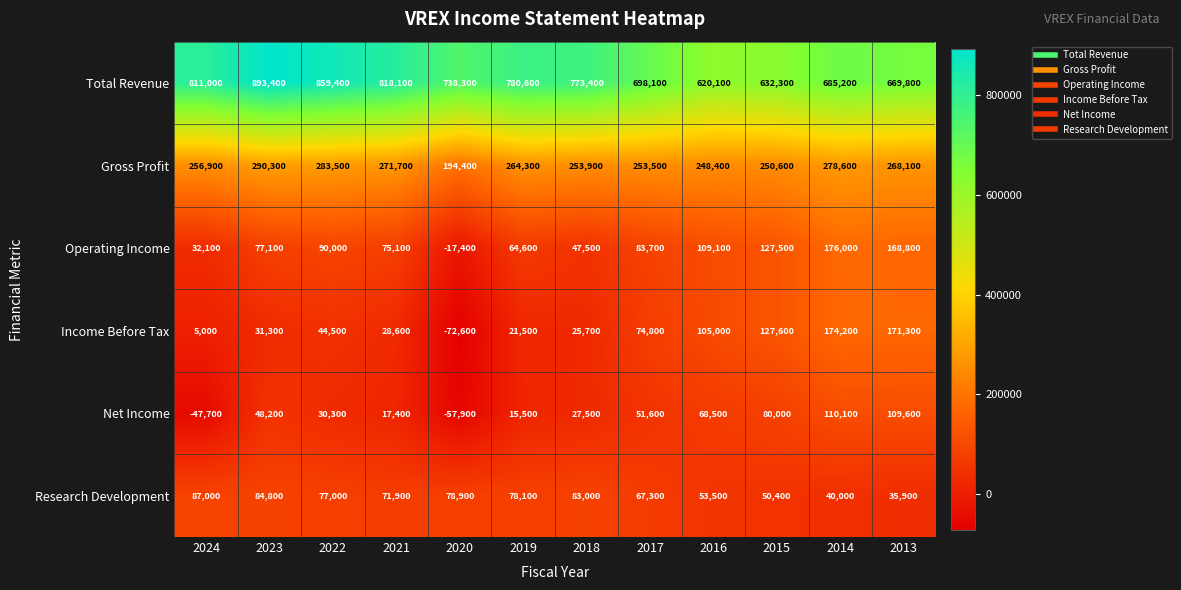

What is the sum of the Income Before Tax values at 2022 and 2020?

-28100